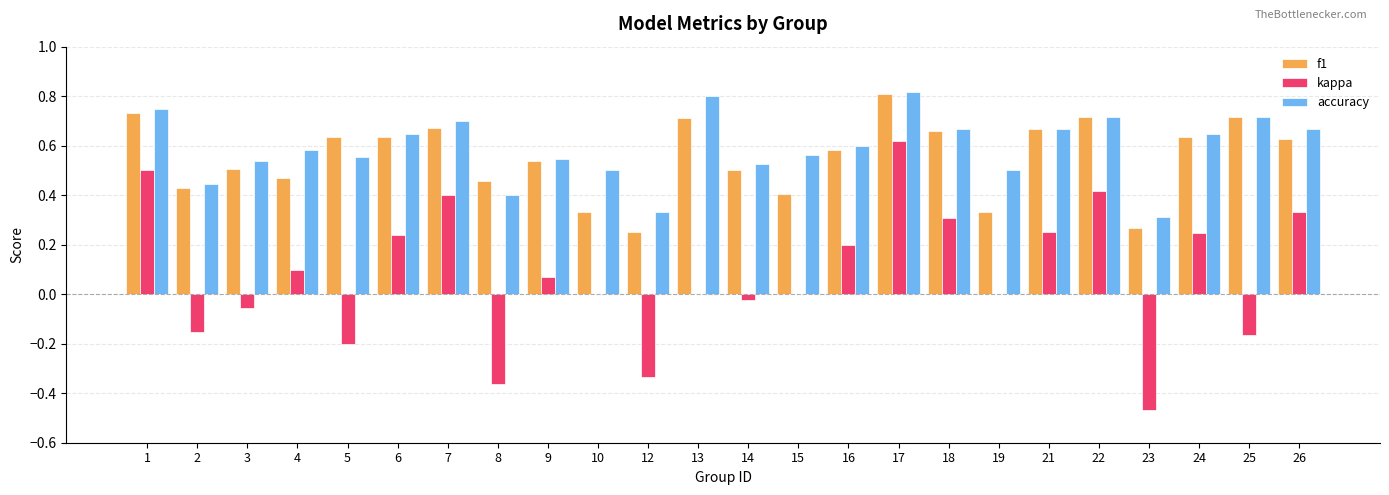

What is the total value across all series at 16?

1.4